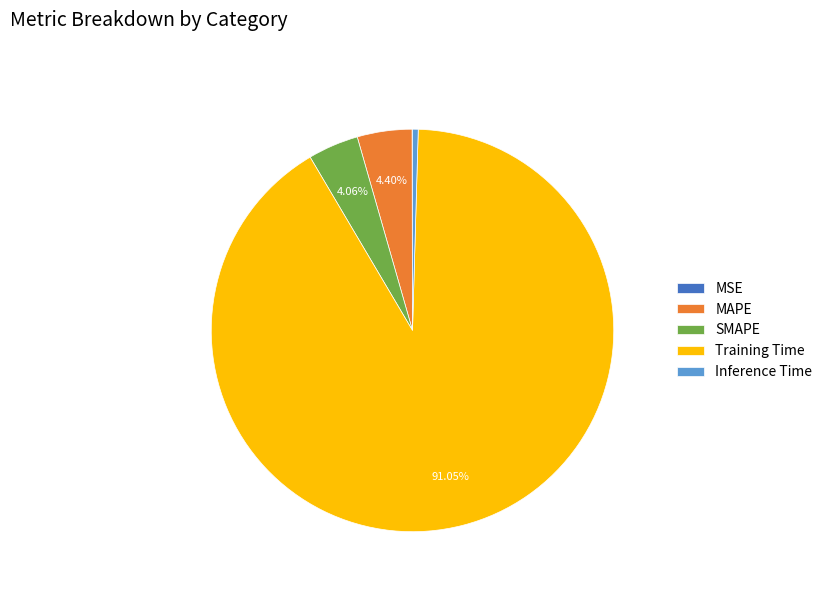

To the nearest percent, what is the difference between the largest and smallest slice percentages?

91%